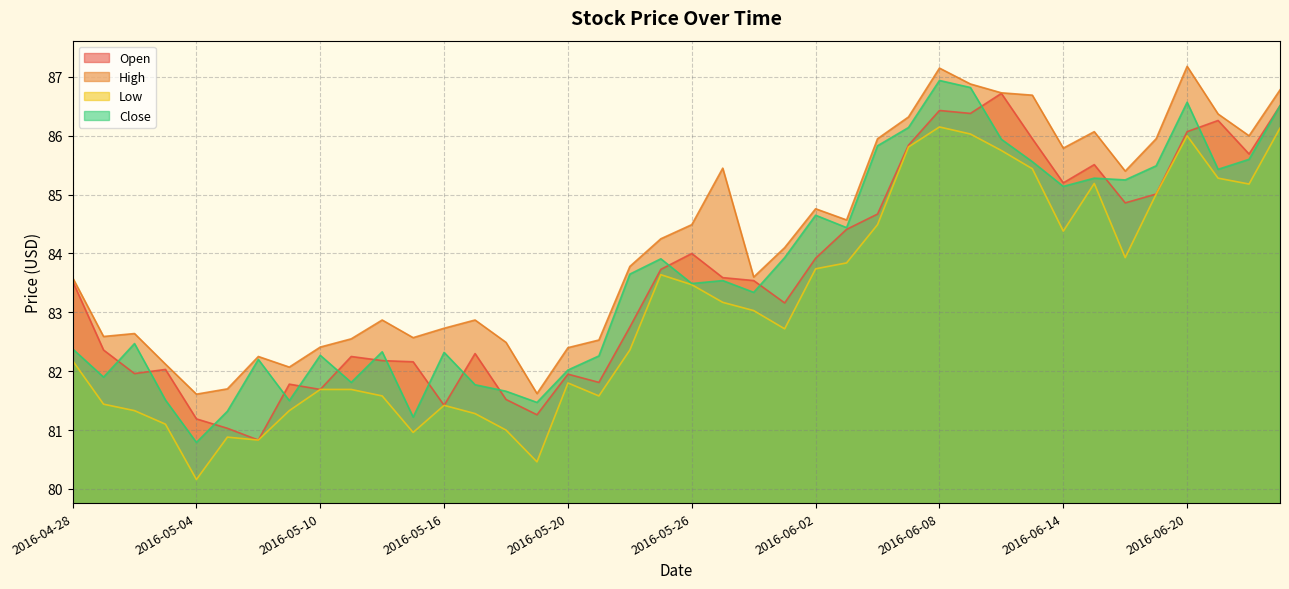

What is the greatest value displayed?

87.2